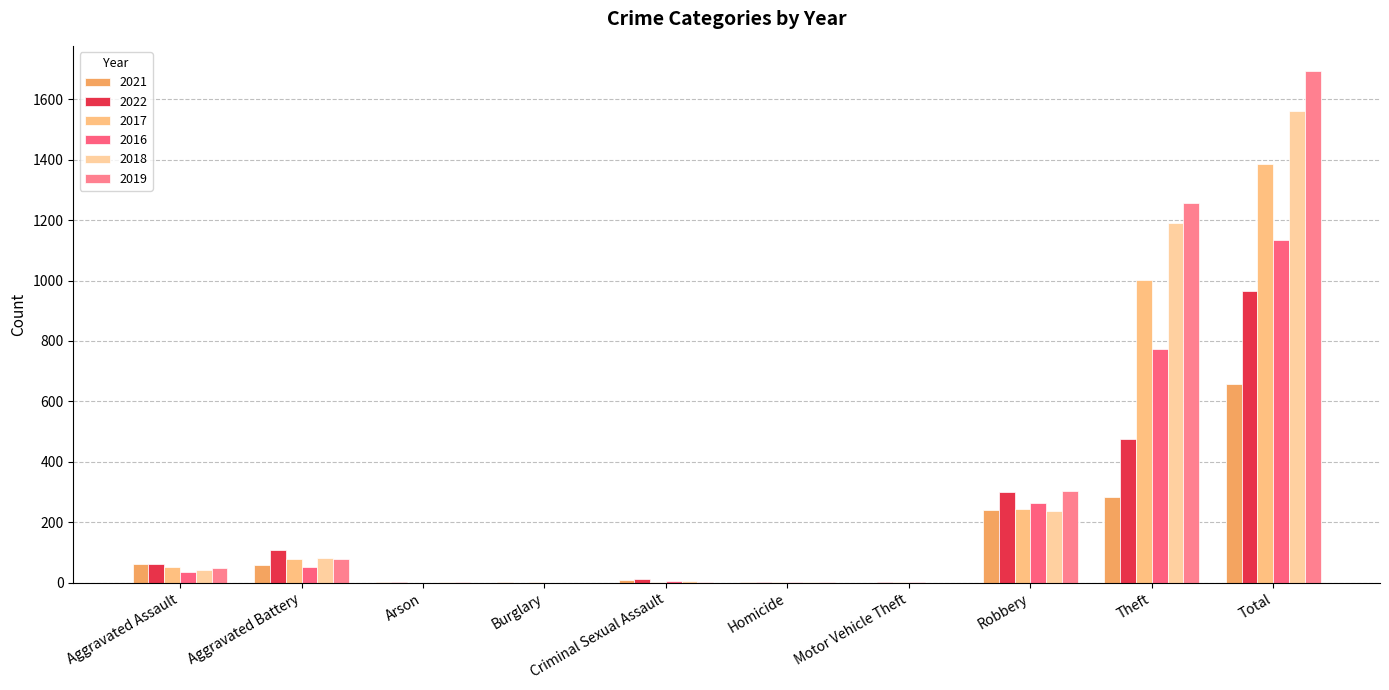

What is the difference between the highest and lowest values at Robbery?

67